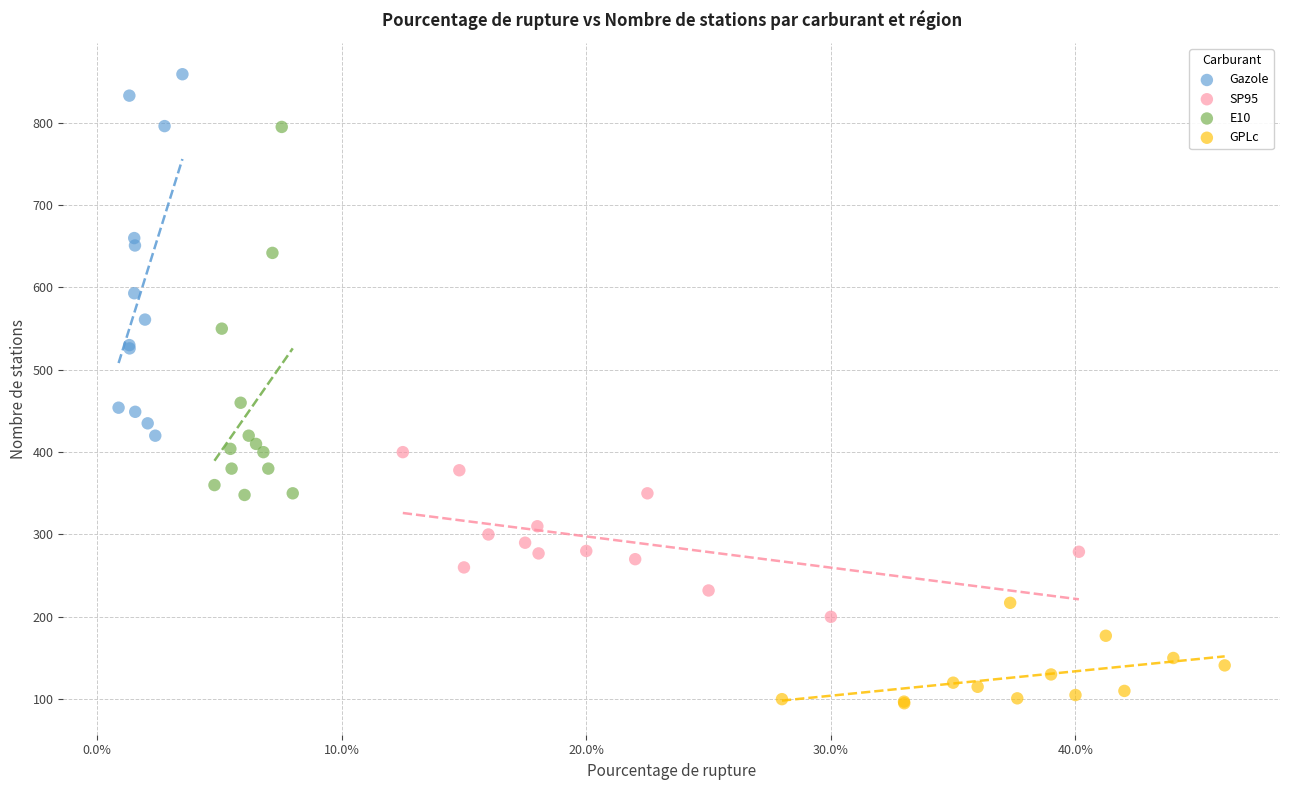

Which series has the largest Y range (max minus min)?

E10